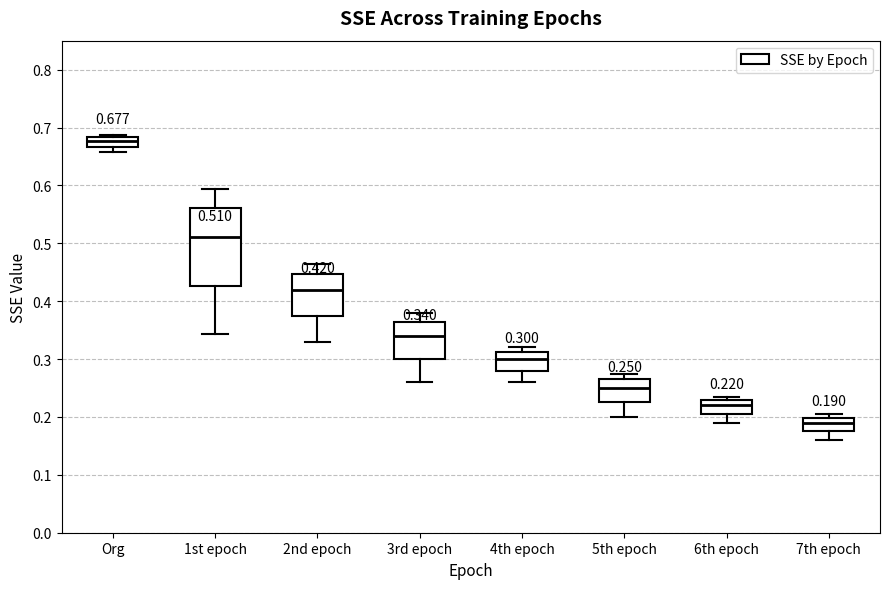

Which box is the tallest, from its lower edge to its upper edge?

1st epoch